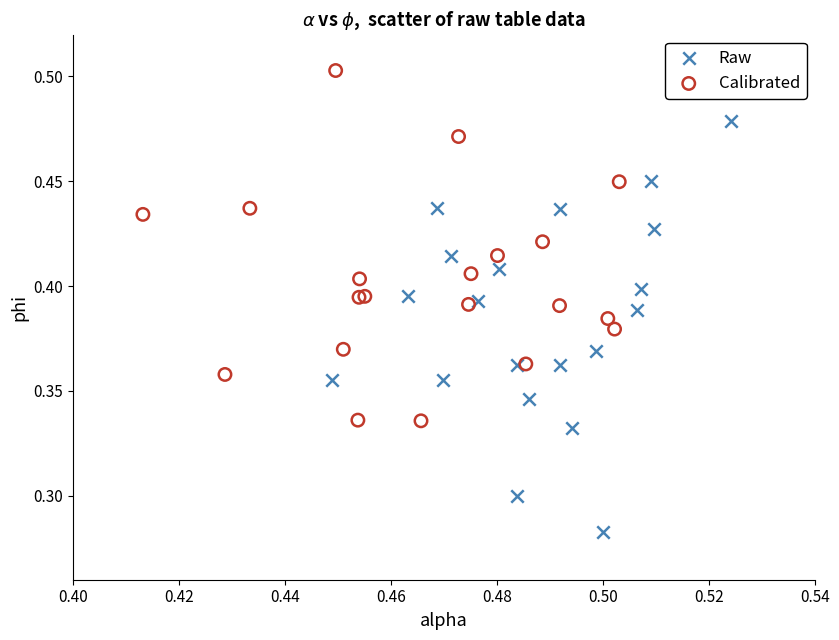

Which series contains the lowest Y value?

Raw